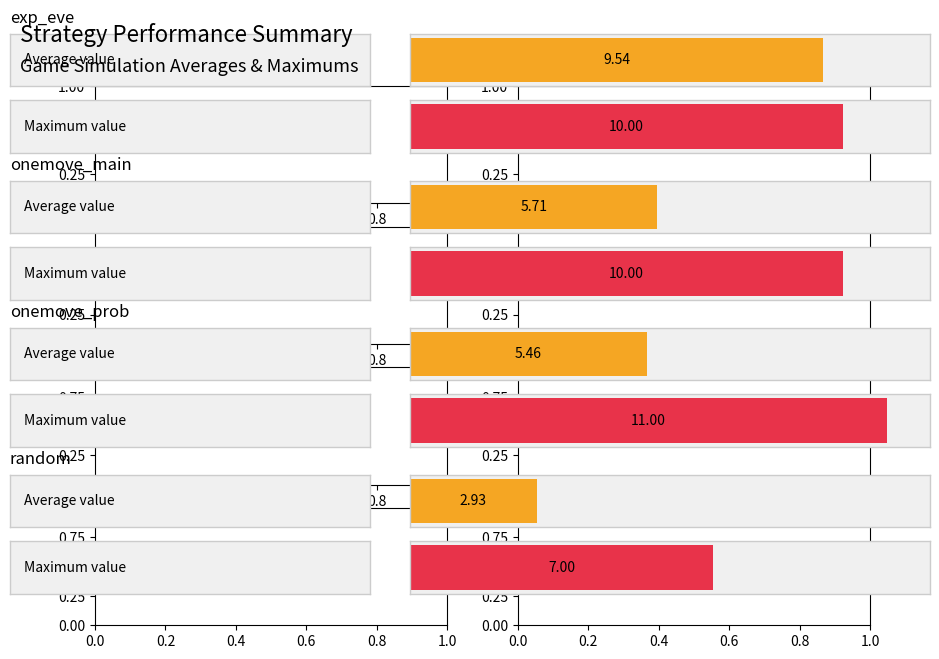

Count the number of data series in this chart.

2